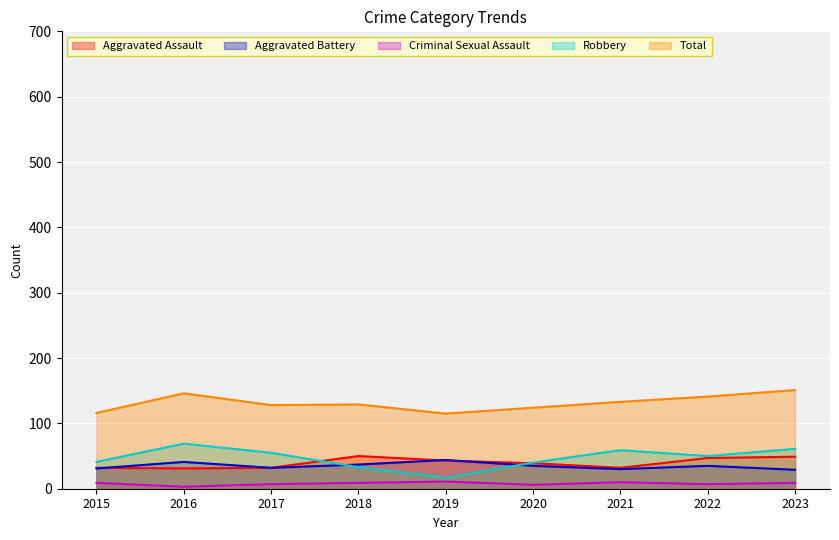

Which series has the largest total across all categories?

Total